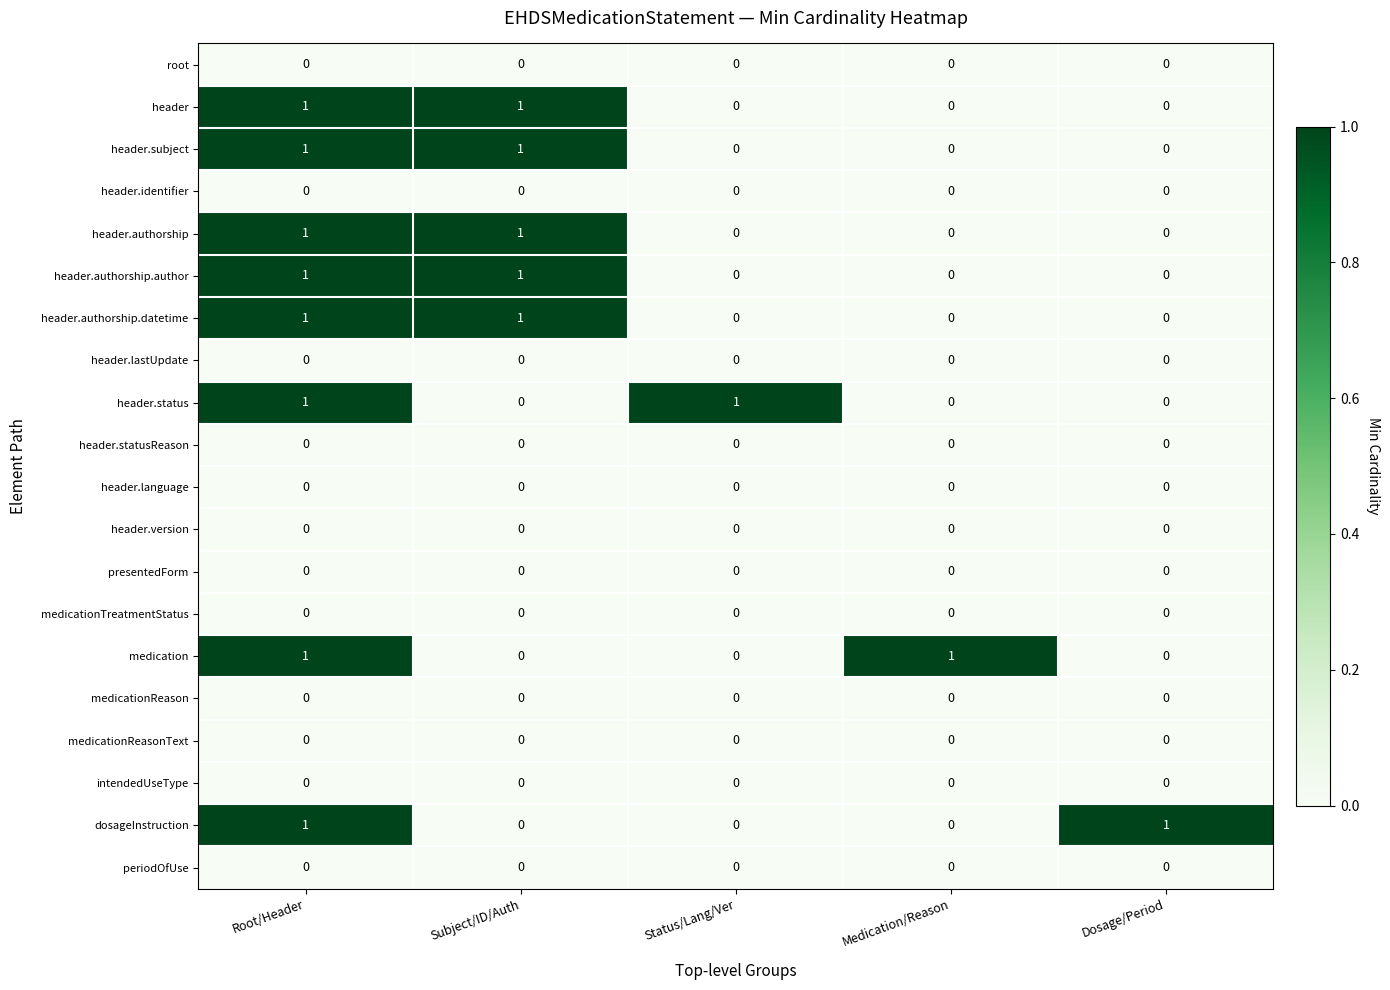

How many header.status values are between 0 and 1?

5